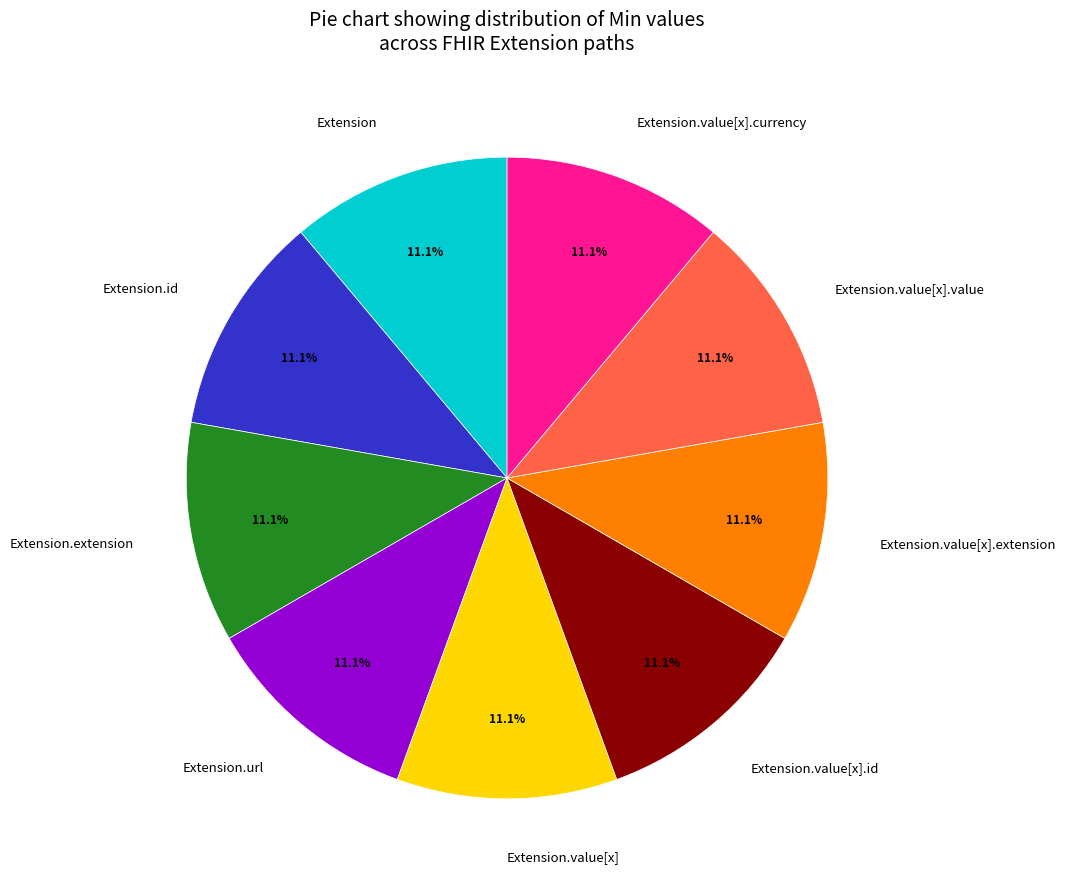

To the nearest percent, what is the difference between the largest and smallest slice percentages?

0%